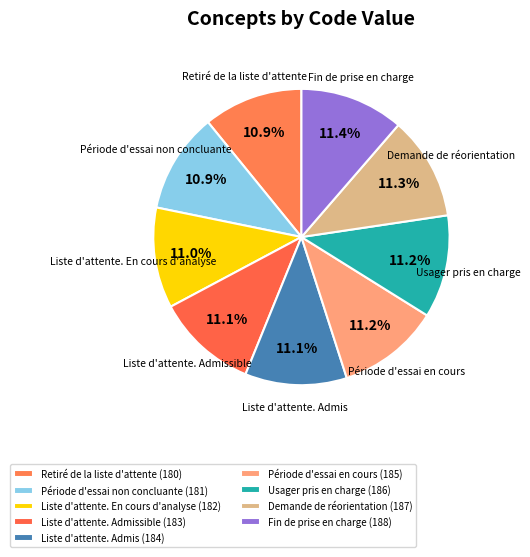

Is it true that Retiré de la liste d'attente is 11% of the pie?

True